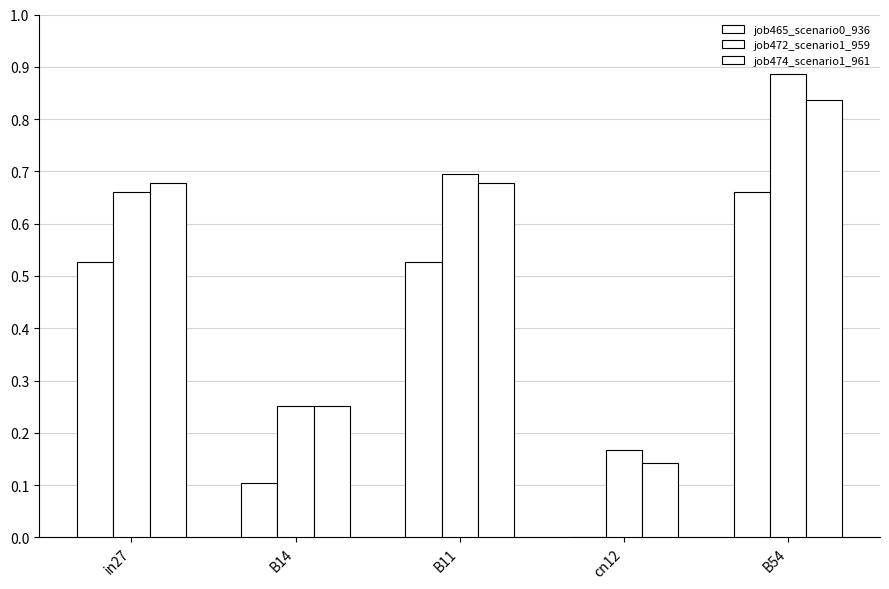

At how many categories does at least one series exceed 0?

5